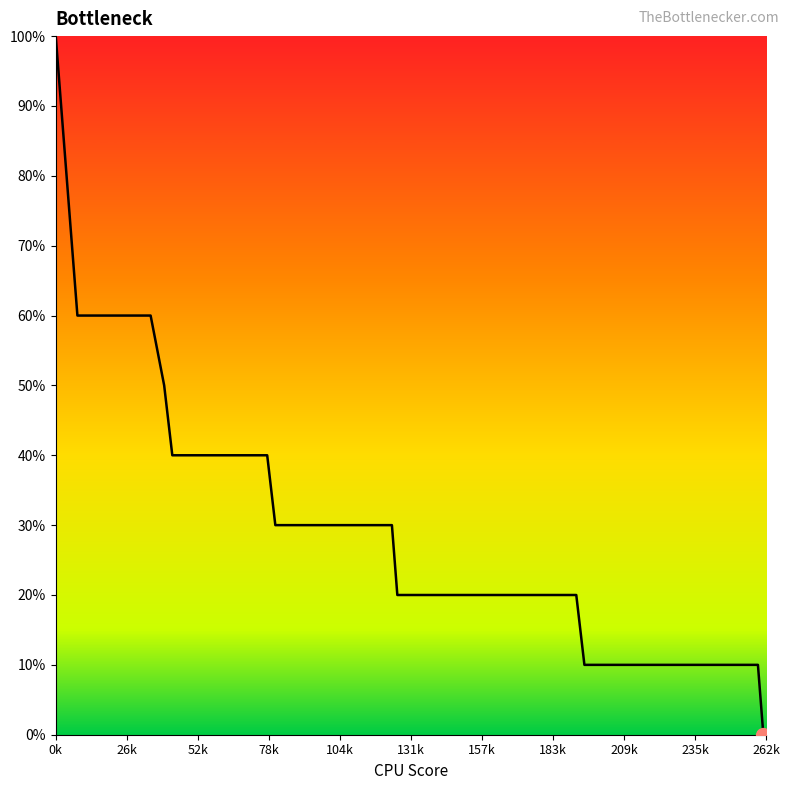

Reading left to right, transcribe all the data shown in this chart.

10	6	6	6	6	6	5	4	4	4	4	4	4	4	3	3	3	3	3	3	3	2	2	2	2	2	1	1	1	0	0